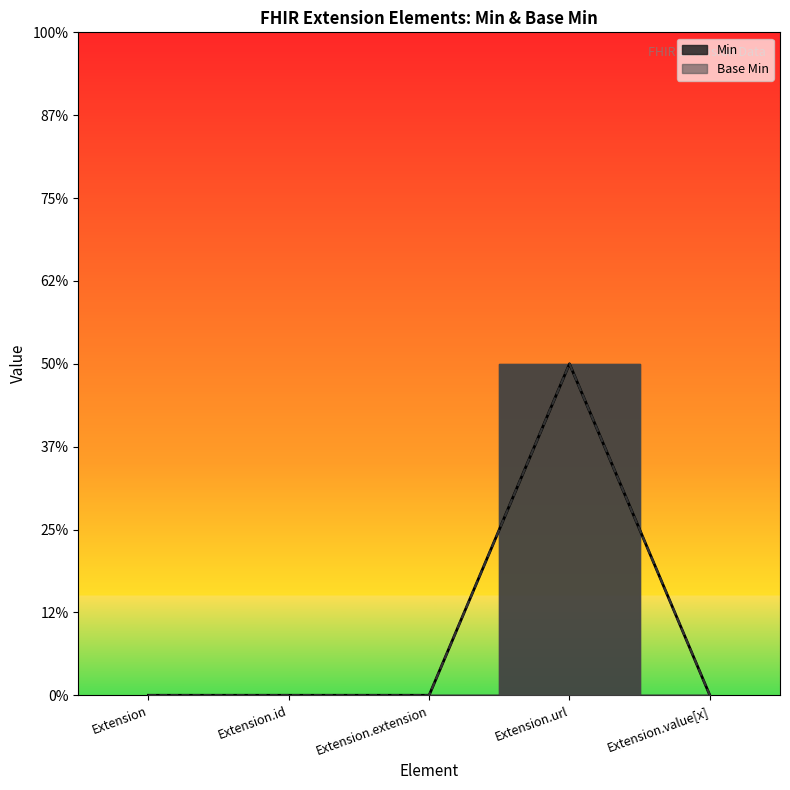

Reading left to right, list all the values displayed in this chart.

Min: Extension=0	Extension.id=0	Extension.extension=0	Extension.url=1	Extension.value[x]=0
Base Min: Extension=0	Extension.id=0	Extension.extension=0	Extension.url=1	Extension.value[x]=0